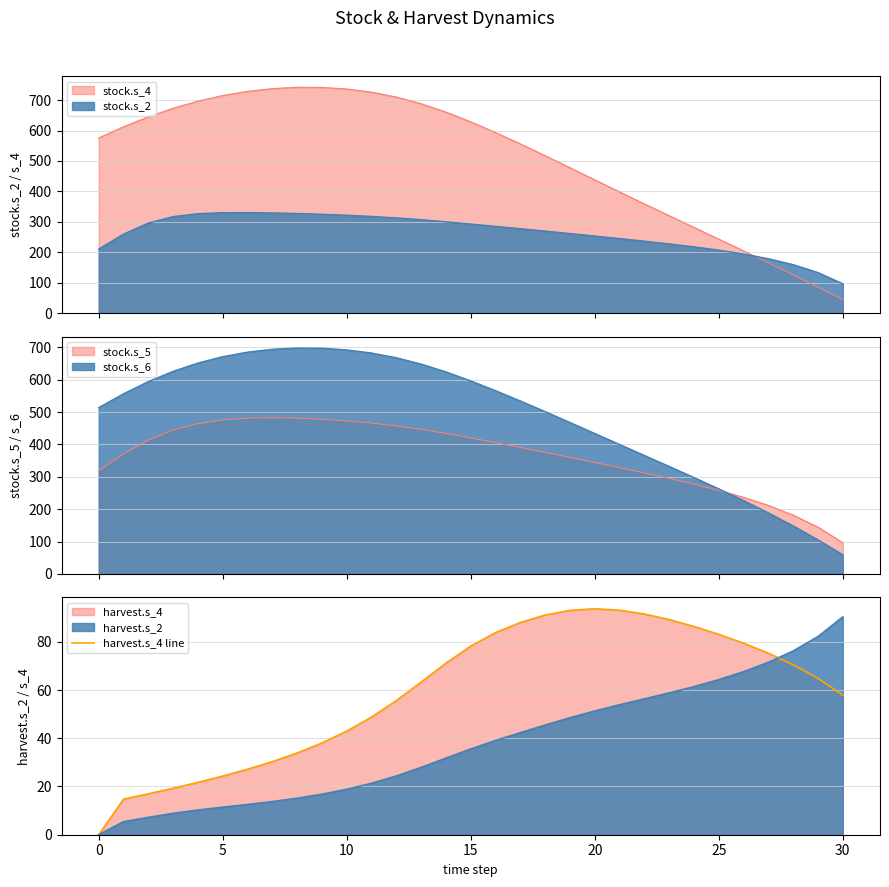

What is the difference between the values at 22 and 16?

7.7